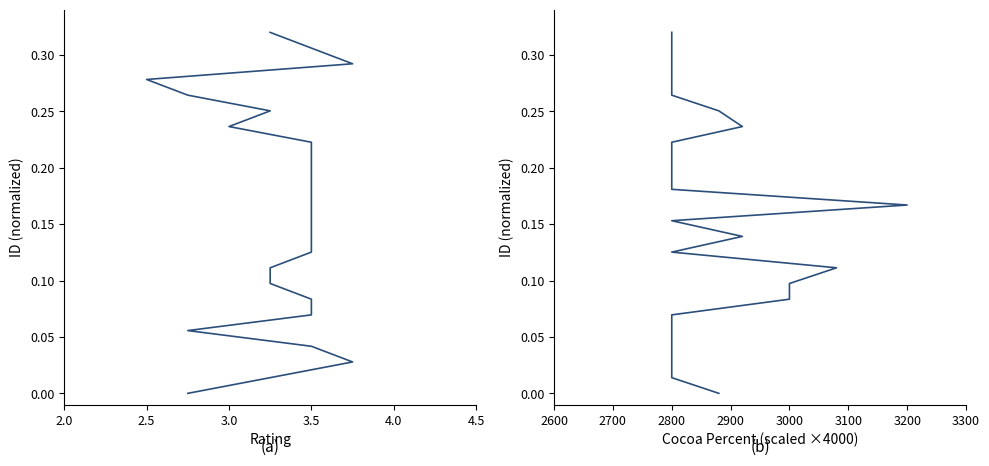

How many lines are shown in the chart?

2